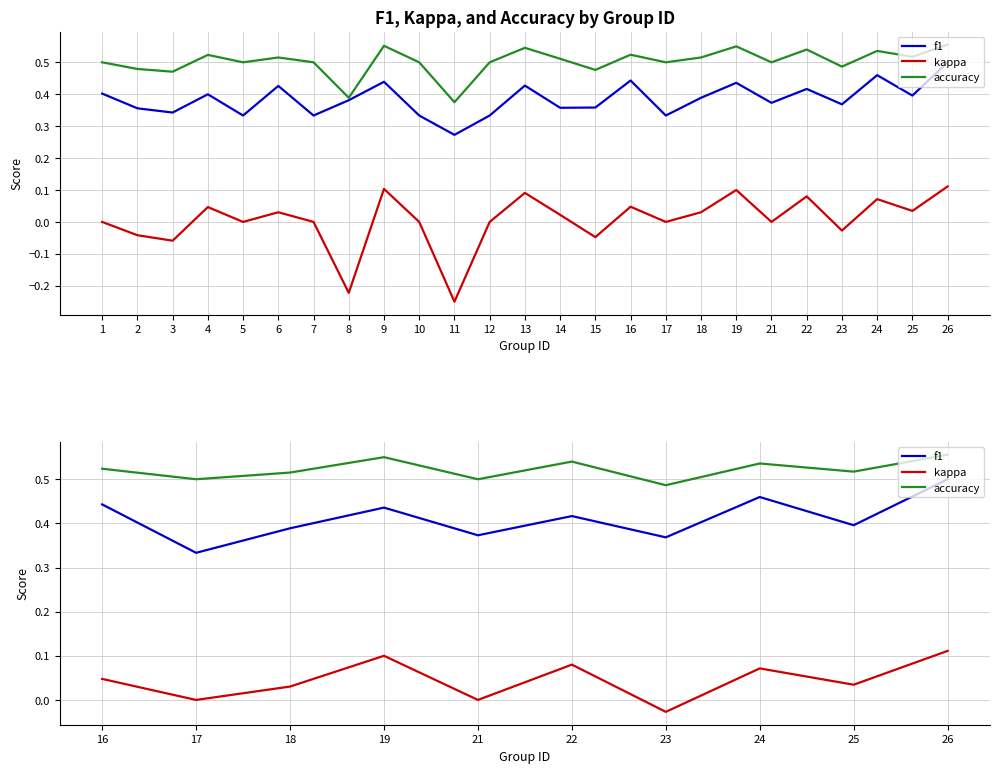

Reading left to right, extract all data points from this chart.

f1: 0.4	0.3	0.4	0.4	0.4	0.4	0.4	0.5	0.4	0.5
kappa: 0.0	0.0	0.0	0.1	0.0	0.1	-0.0	0.1	0.0	0.1
accuracy: 0.5	0.5	0.5	0.6	0.5	0.5	0.5	0.5	0.5	0.6